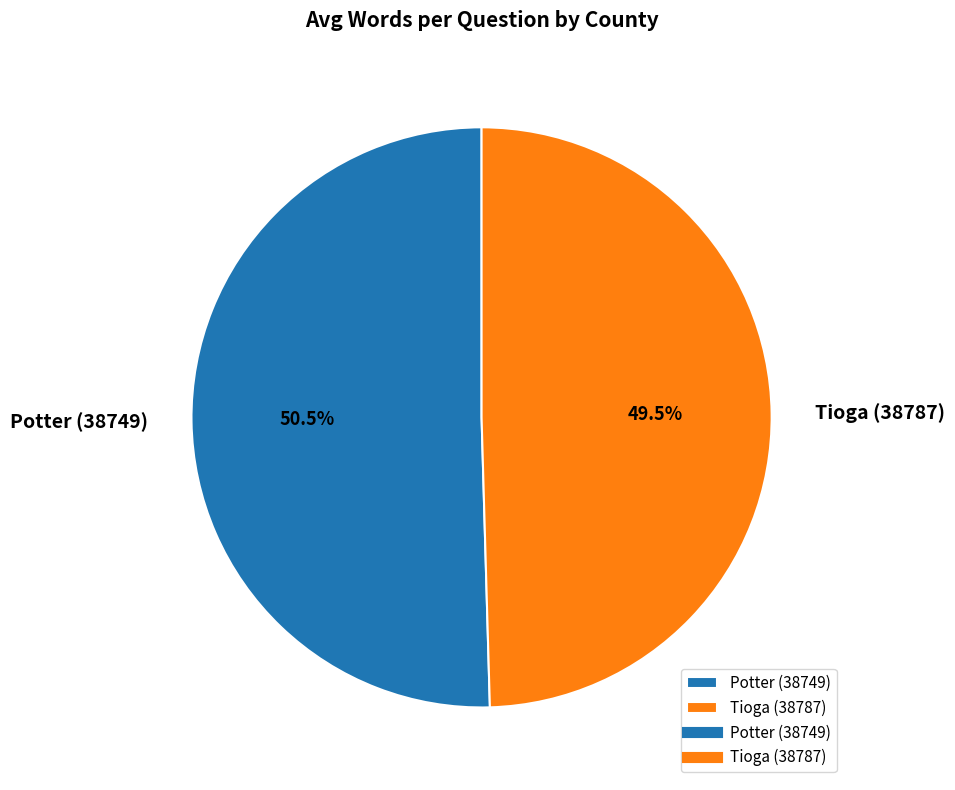

Rank the categories by value from lowest to highest.

Tioga (38787), Potter (38749)